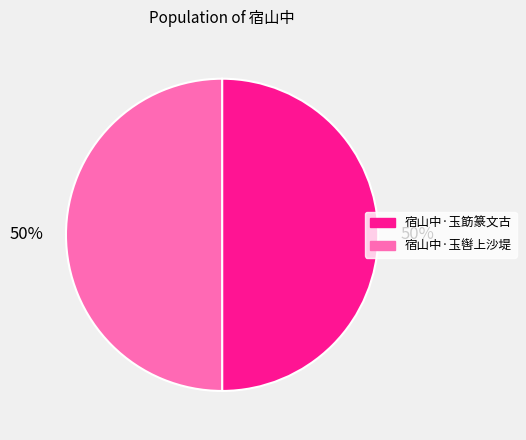

To the nearest percent, what percentage of the pie is 宿山中·玉筯篆文古?

50%